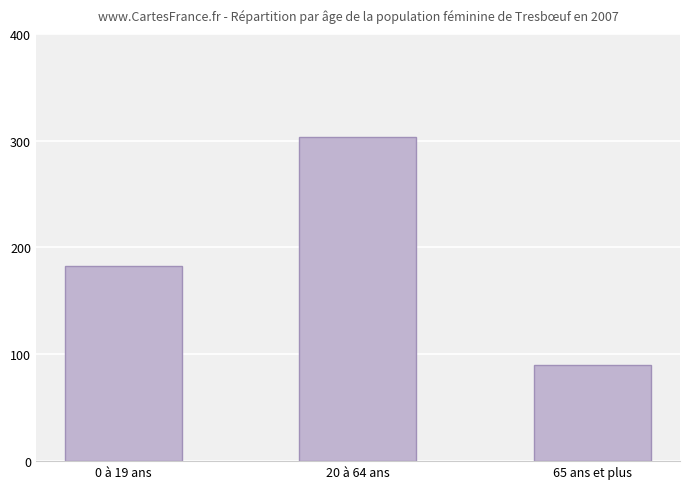

Reading left to right, transcribe all the data shown in this chart.

183	303	90